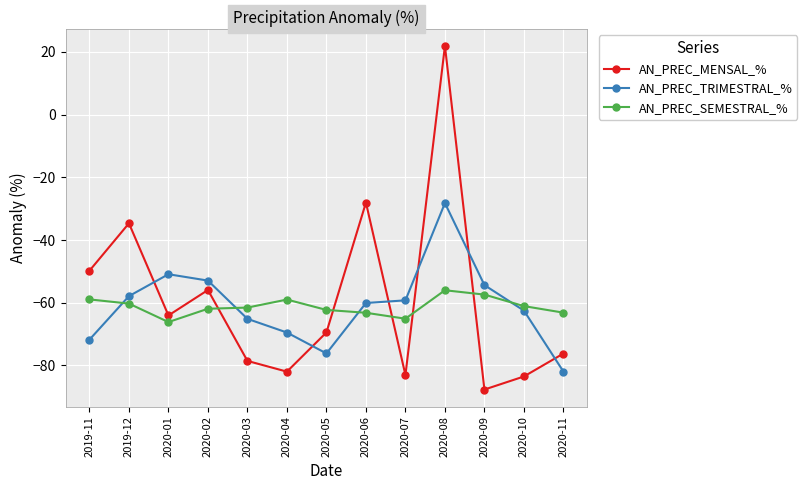

List the series in order of their peak value, lowest first.

AN_PREC_SEMESTRAL_%, AN_PREC_TRIMESTRAL_%, AN_PREC_MENSAL_%